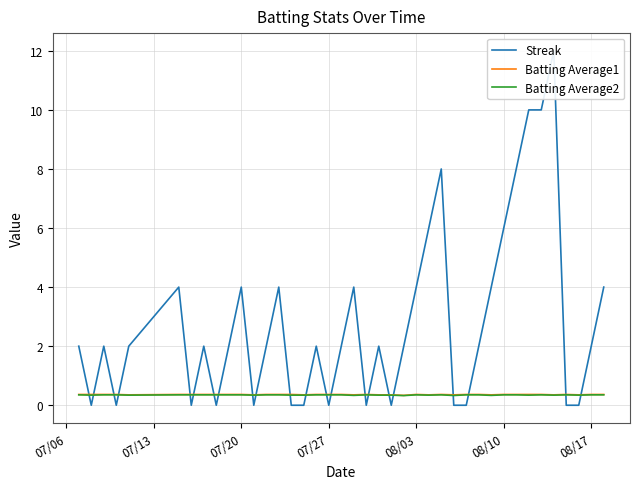

Is this an area chart (filled region under the line)?

No